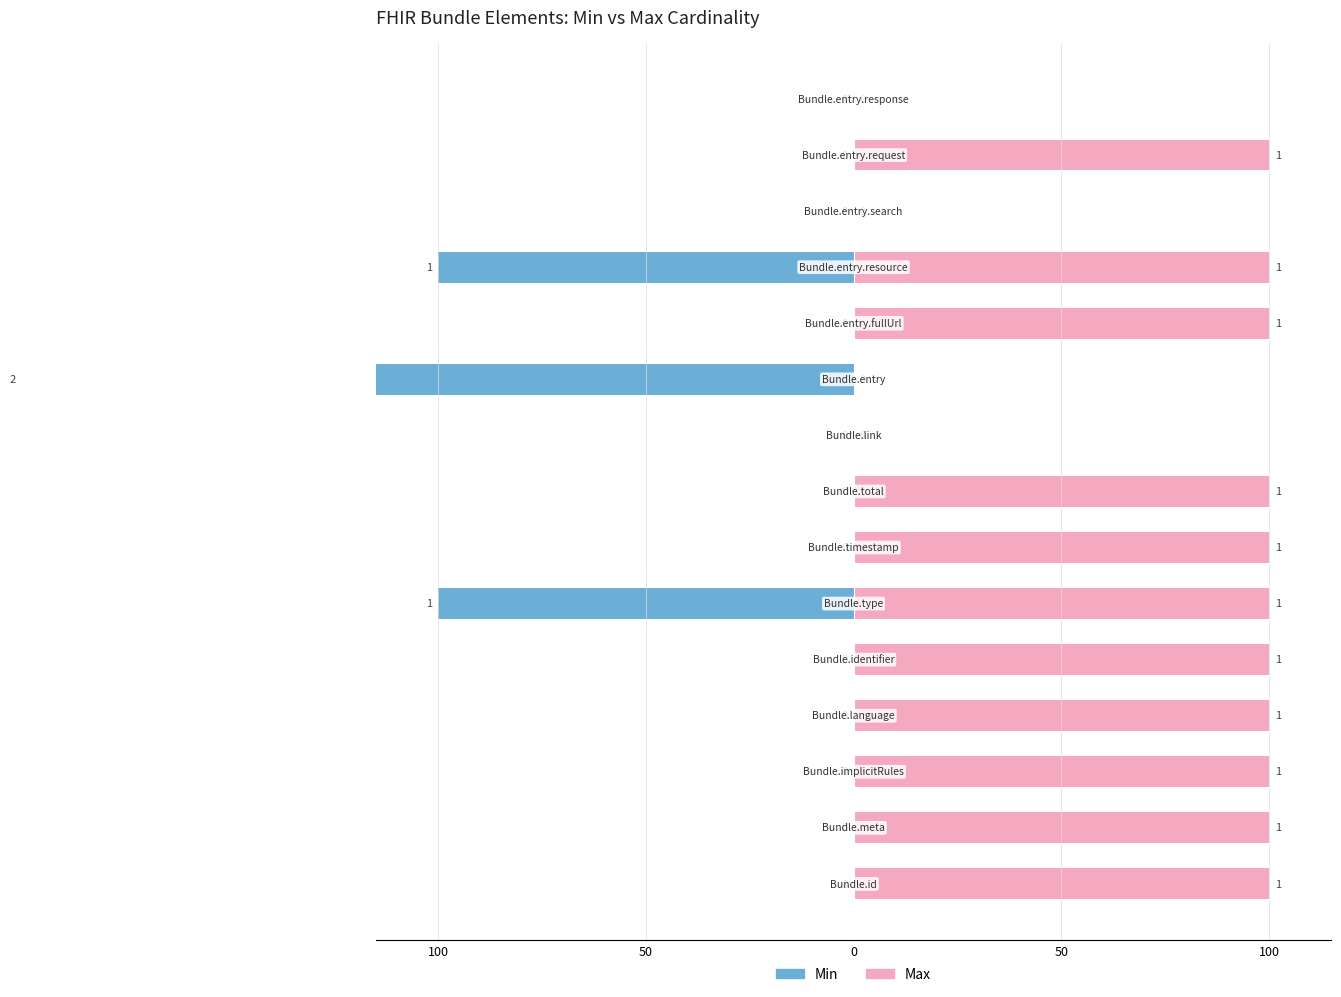

Which series has the largest total across all categories?

Max